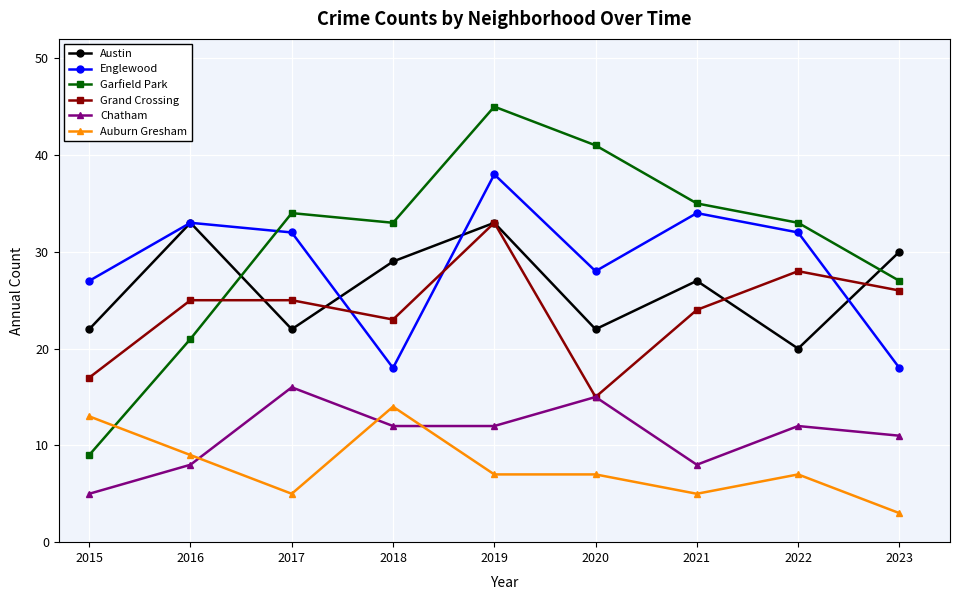

Which series changed the most between 2021 and 2023?

Englewood